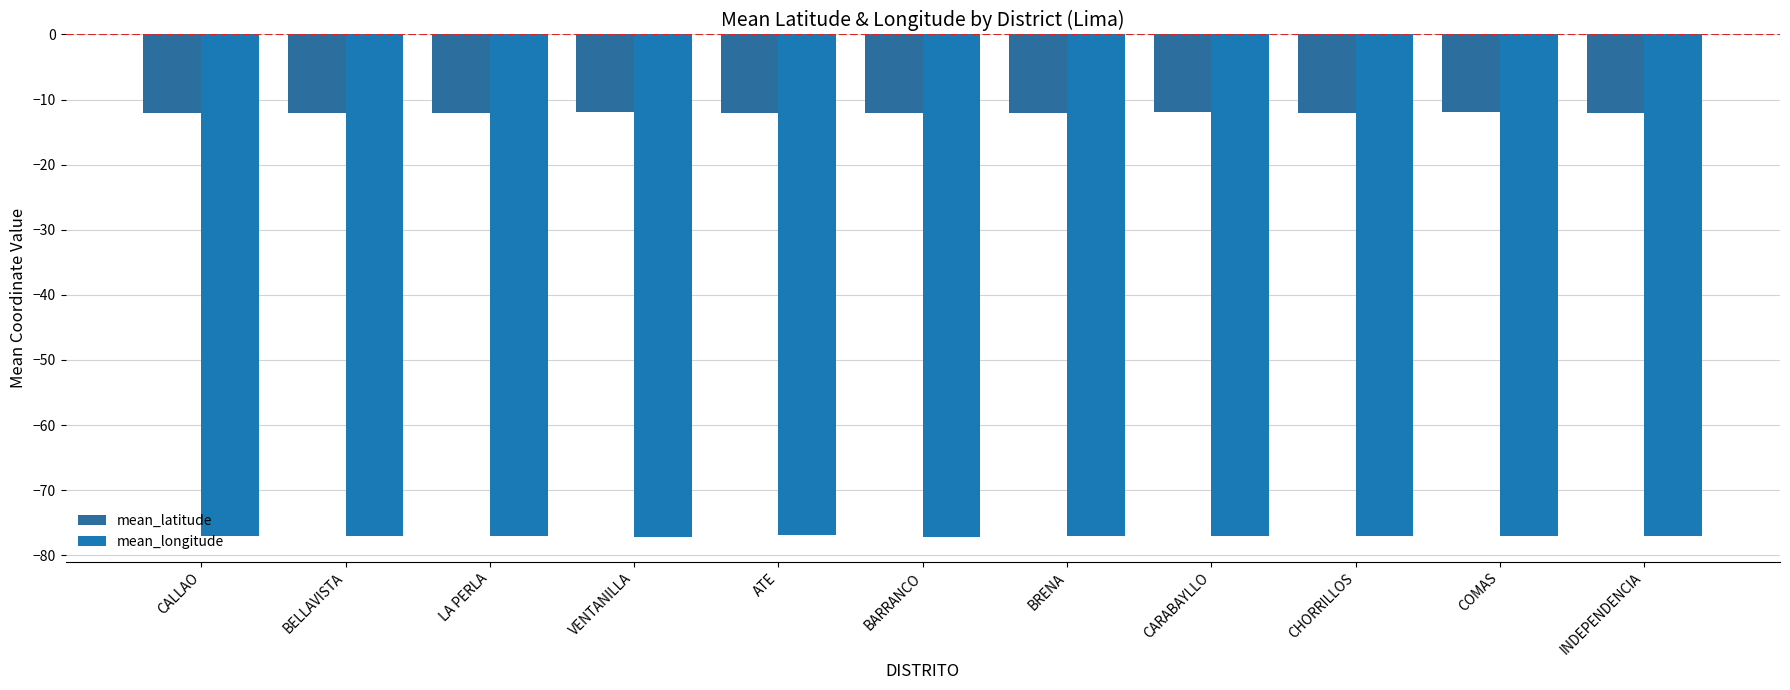

What is the label of the 1st bar from the right?

INDEPENDENCIA